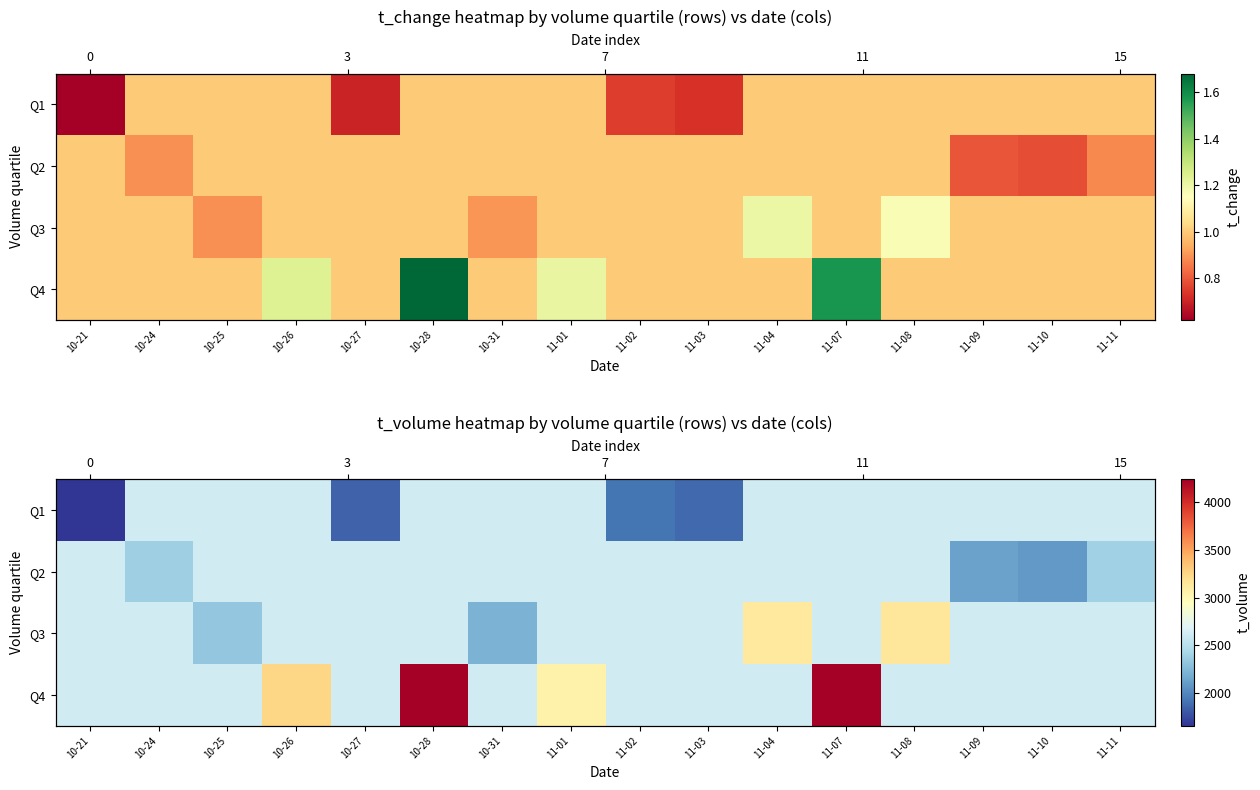

The value of Q1 at 11-10 is 2617.6. True or false?

True